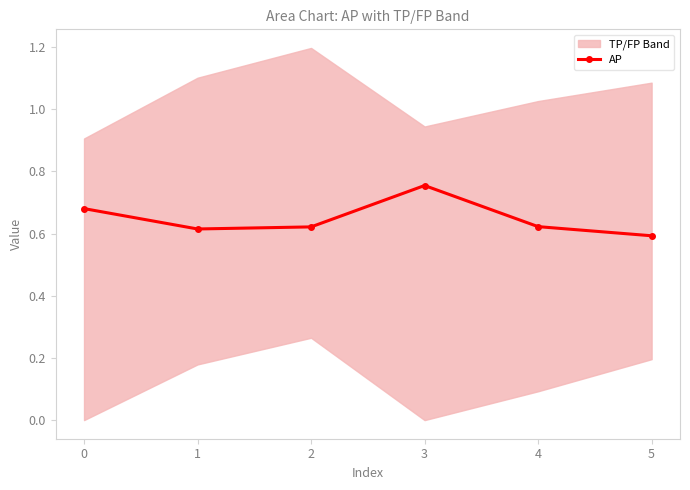

List the labels in order of value, largest first.

3, 0, 4, 2, 1, 5